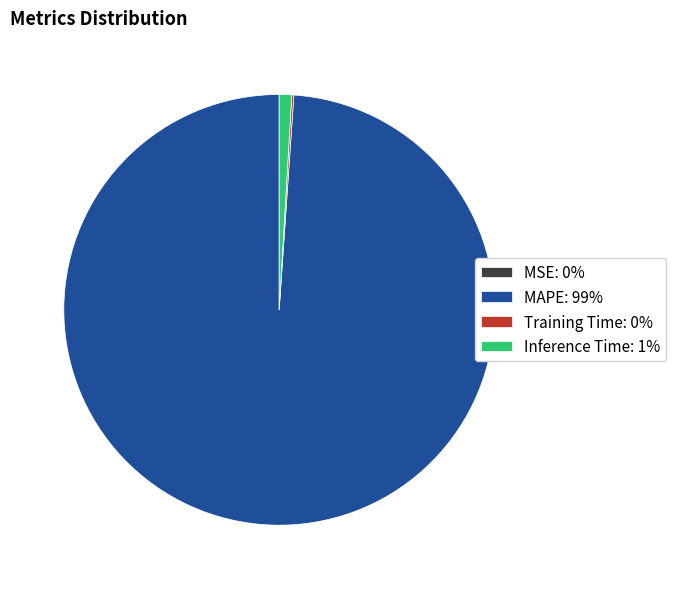

Which slice is the largest?

MAPE